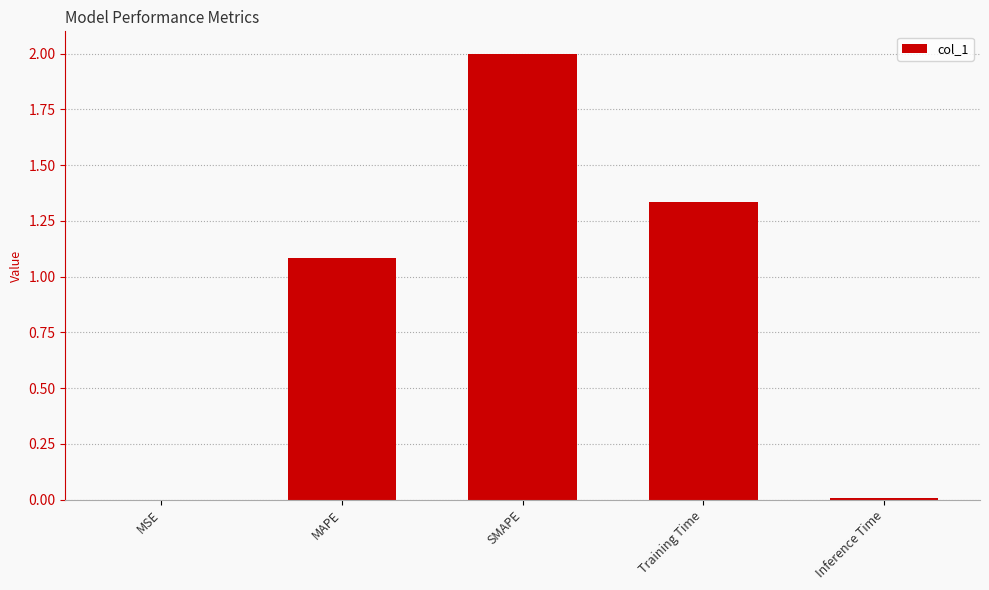

The value at Inference Time is 0.0. True or false?

True